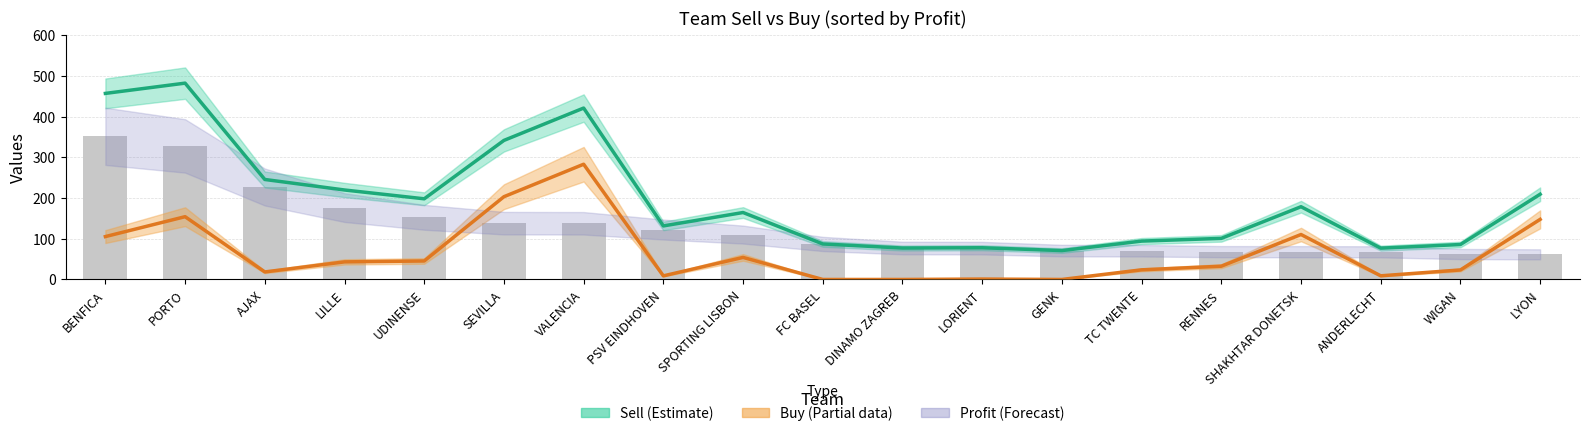

Which has a higher value, SPORTING LISBON or BENFICA?

BENFICA